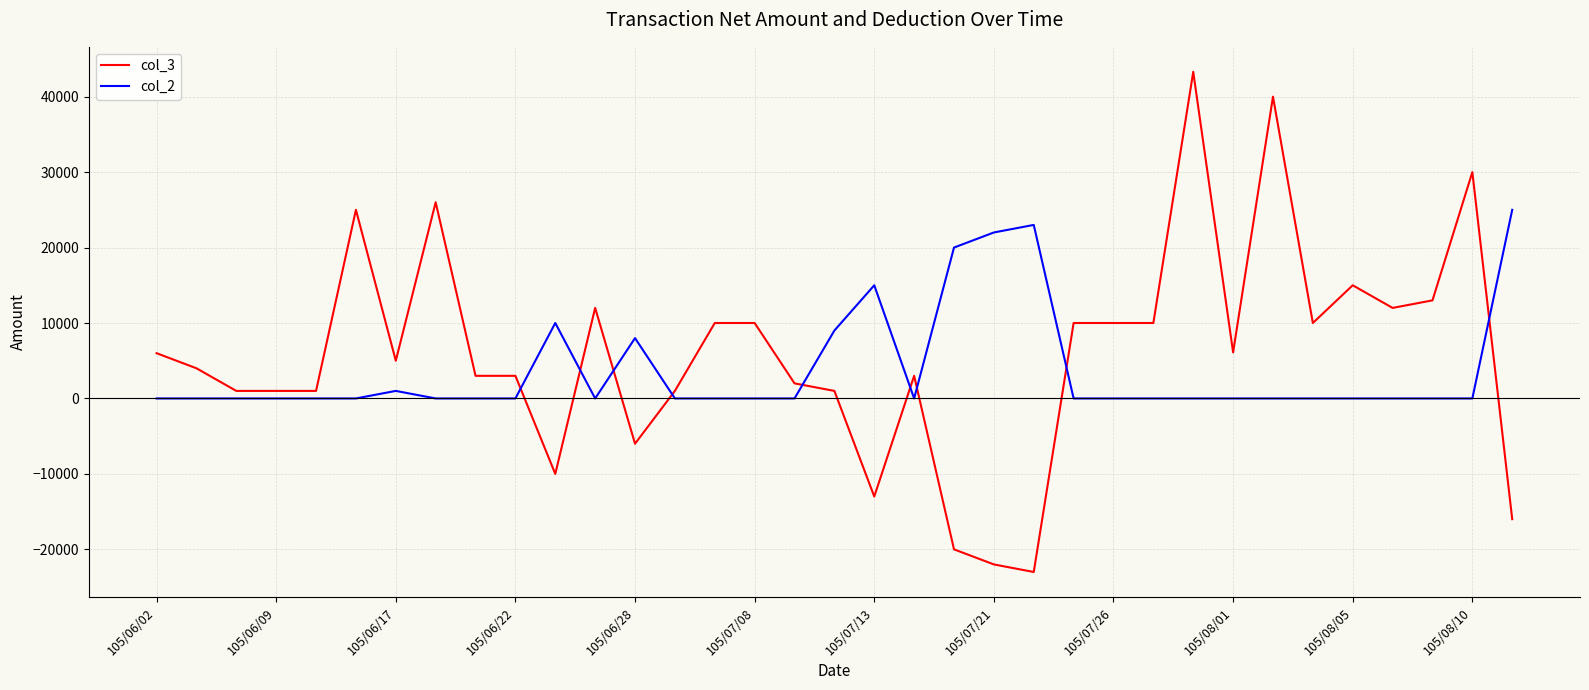

What is the difference between the second highest and minimum values in the col_3 series?

63000